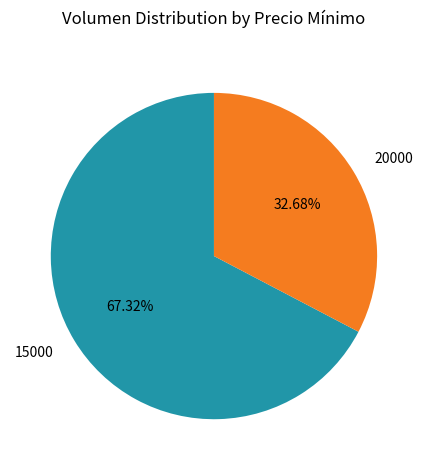

Which slice is the largest?

15000